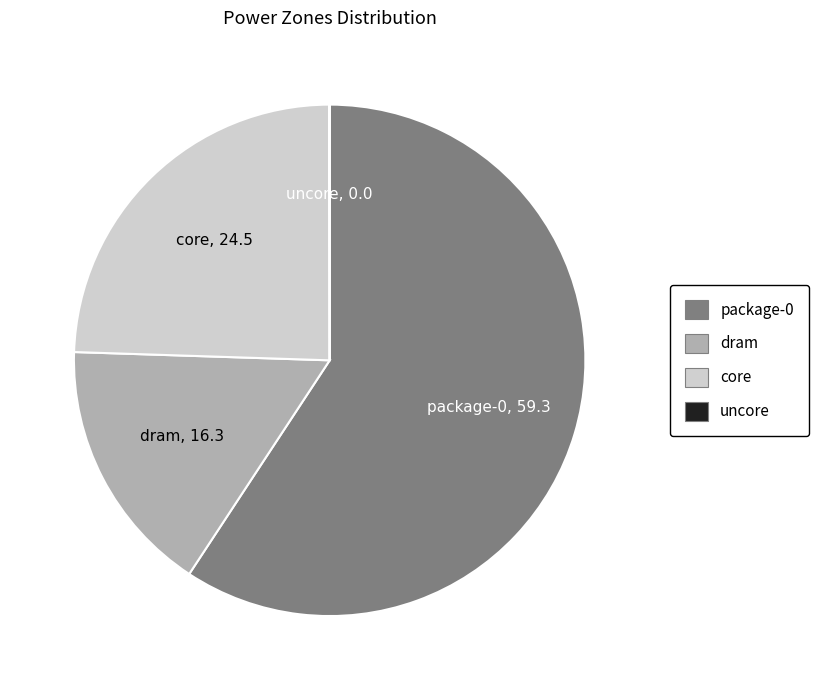

The dram slice represents 16% of the pie. True or false?

True